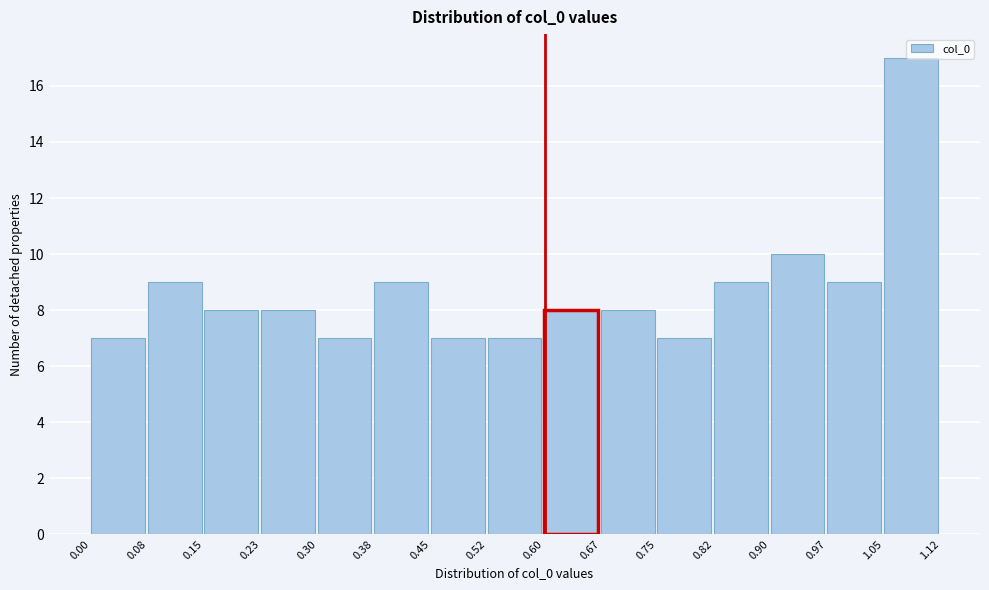

Over which range of the x-axis is the bar tallest?

1.05 to 1.12